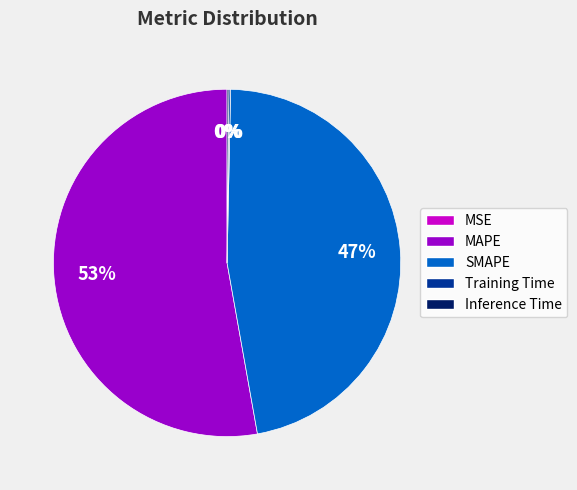

To the nearest percent, what portion does MAPE represent?

53%